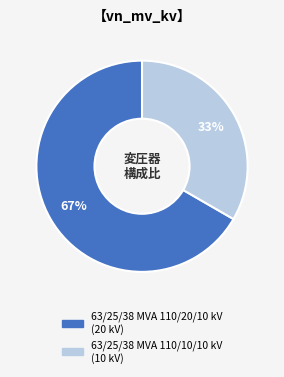

Is it true that 63/25/38 MVA 110/20/10 kV is 57% of the pie?

False